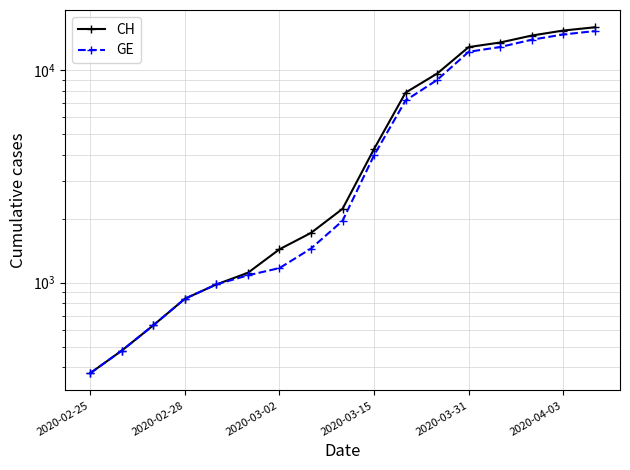

True or false: CH and GE intersect in this chart.

False